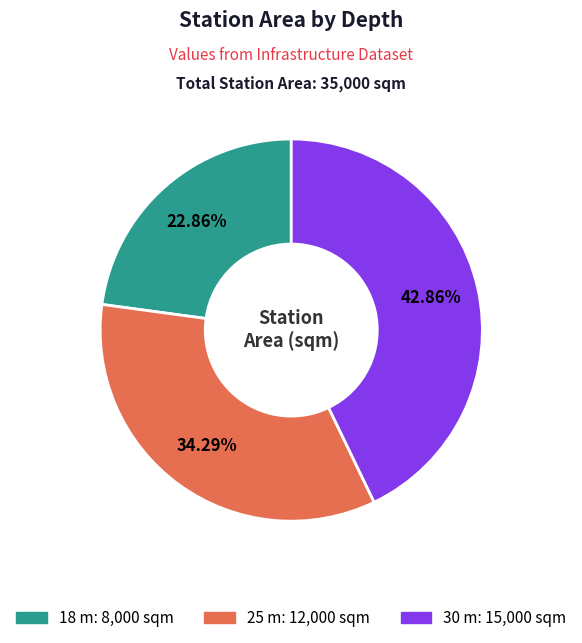

To the nearest percent, what is the combined percentage of 30 m and 18 m?

66%